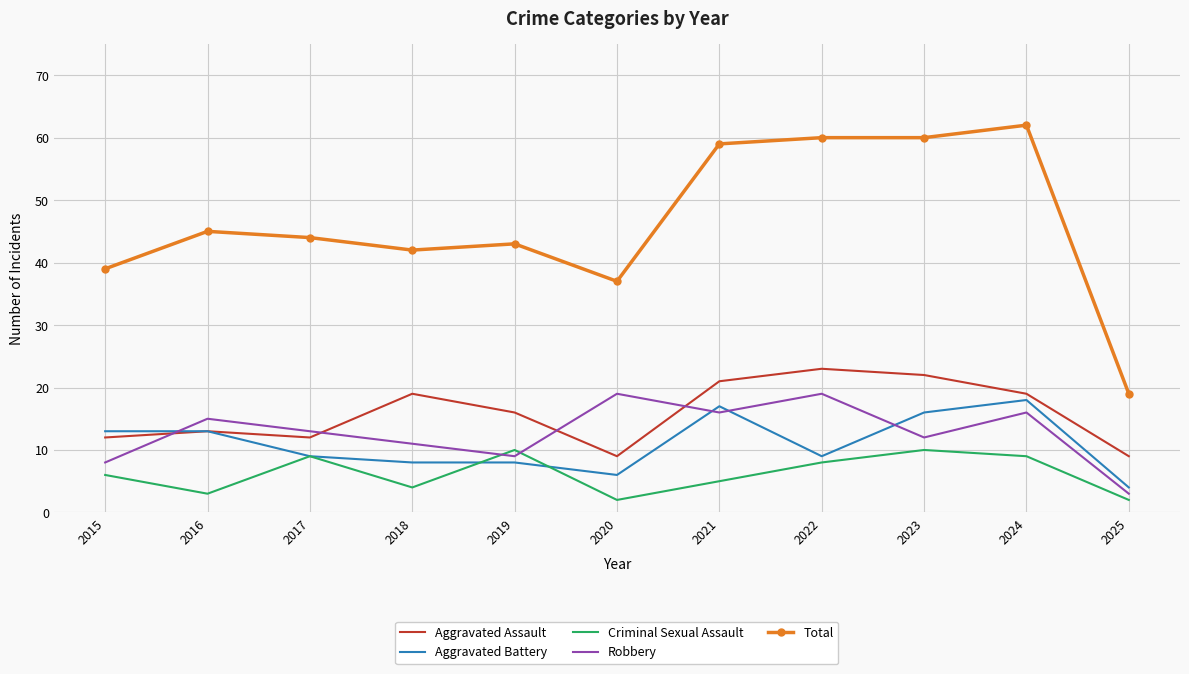

What is the difference between the highest and lowest values at 2017?

35